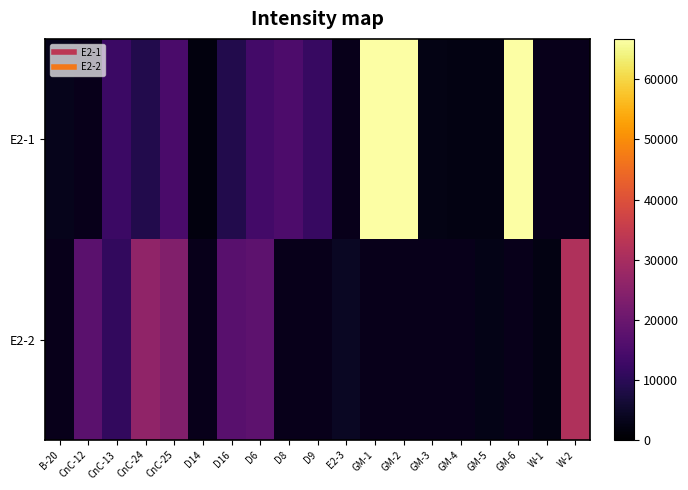

Rank the series at D14 from highest to lowest value.

E2-1, E2-2